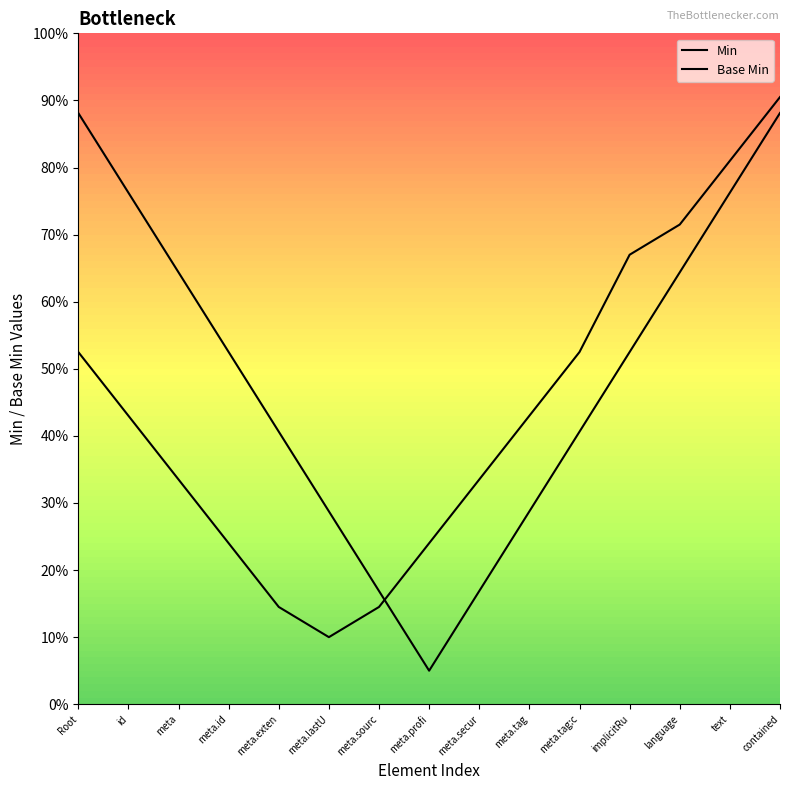

Rank the series by their maximum value, from lowest to highest.

Base Min, Min